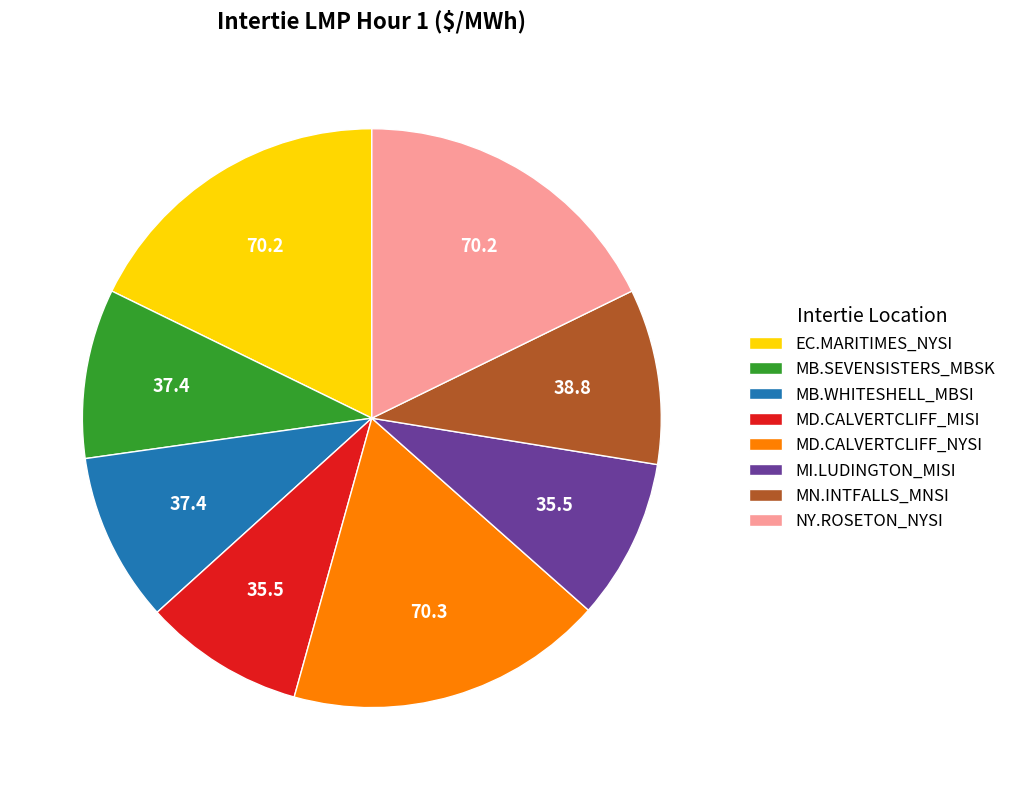

How many slices are in this pie chart?

8